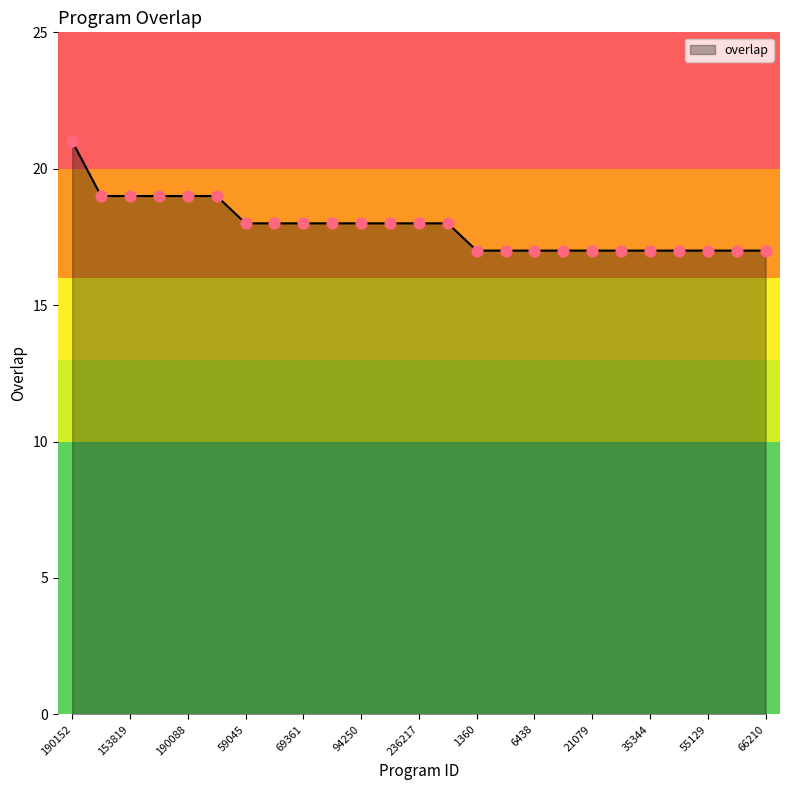

What is the difference between the maximum and minimum values?

4